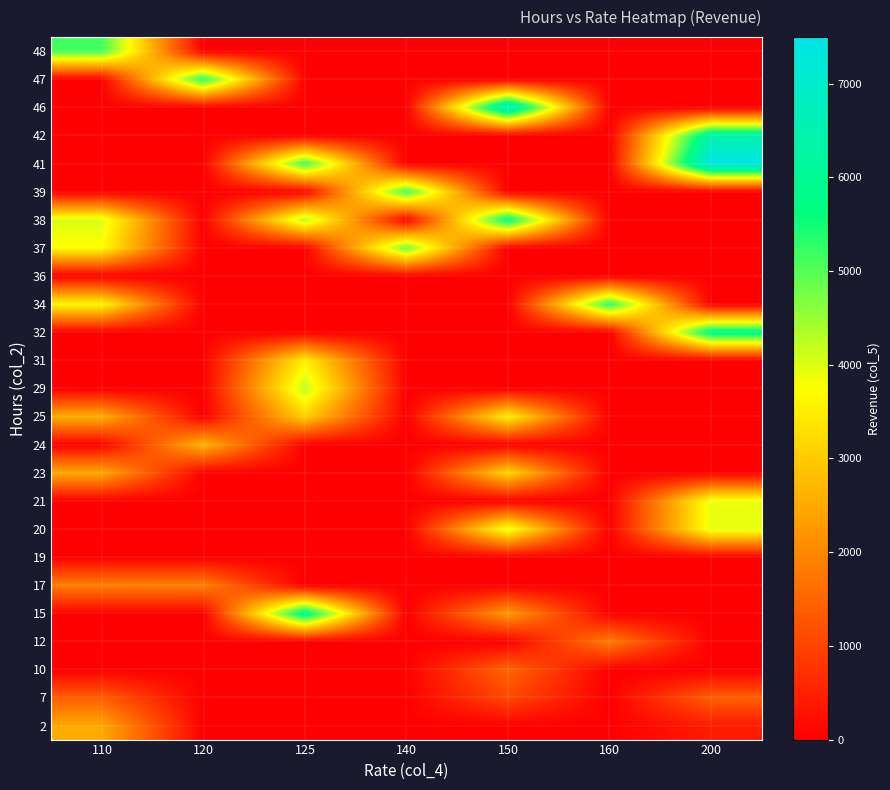

What is the total value across all series at 120?

9874.8